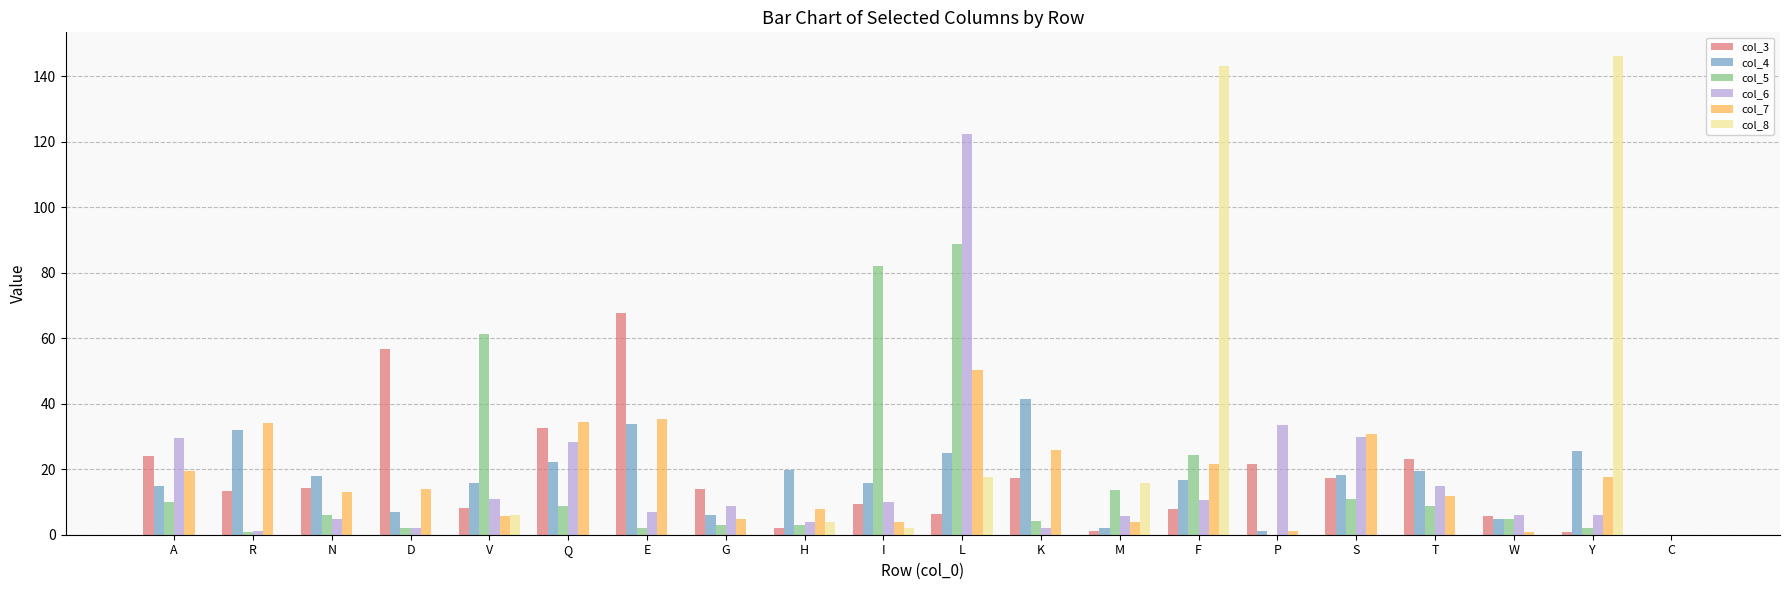

Is the value of col_8 at R greater than the value of col_7 at D?

No